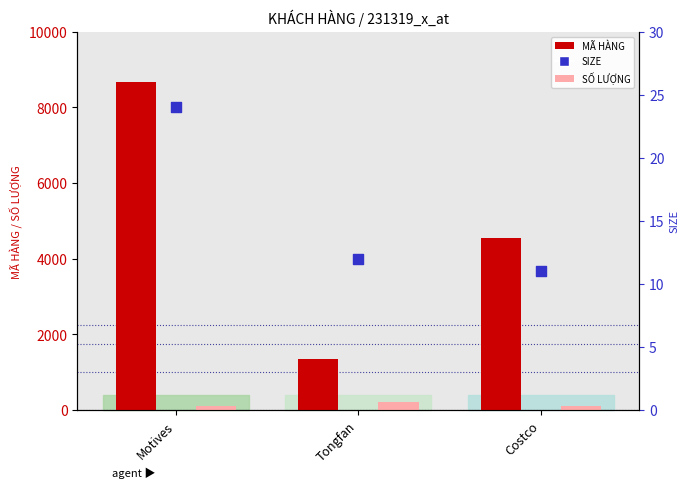

At which category is the sum across all series the highest?

Motives